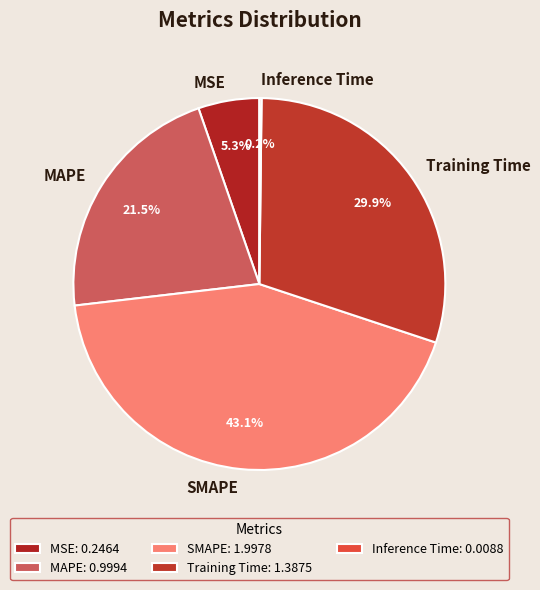

Is it true that SMAPE is 36% of the pie?

False